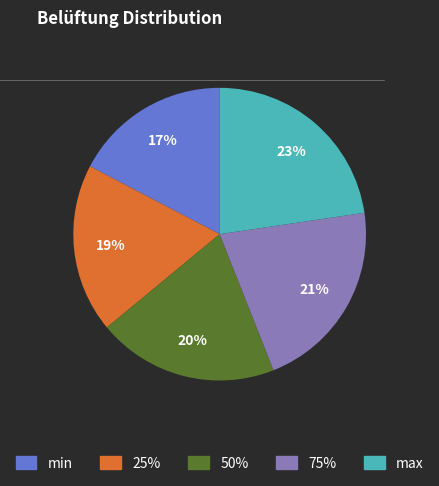

Rank the categories by value from highest to lowest.

max, 75%, 50%, 25%, min